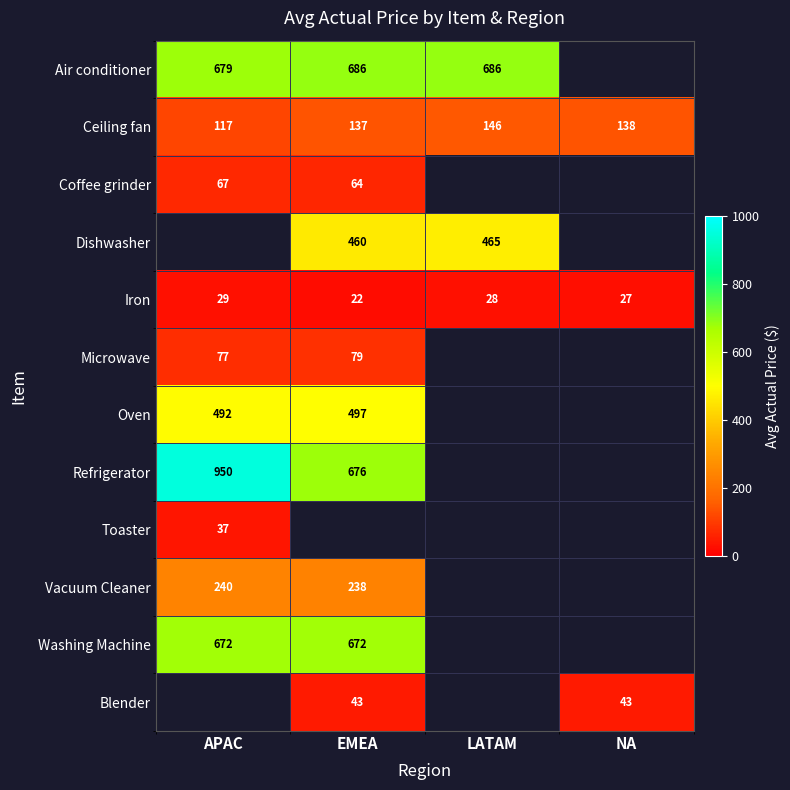

The value of Vacuum Cleaner at EMEA is 238. True or false?

True